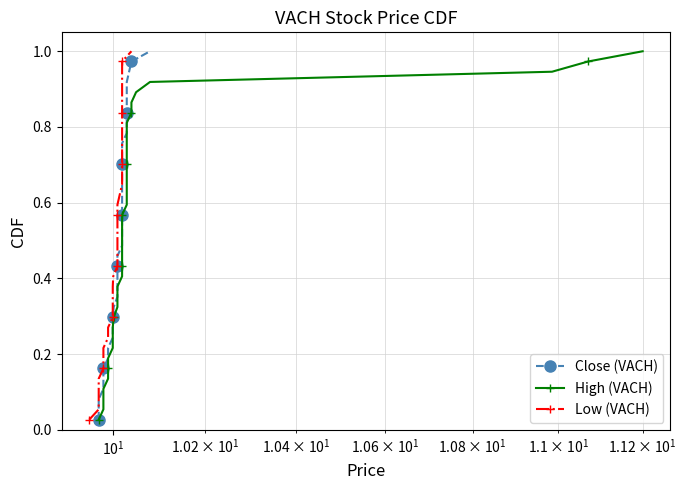

List the series in order of their peak value, lowest first.

Close (VACH), High (VACH), Low (VACH)